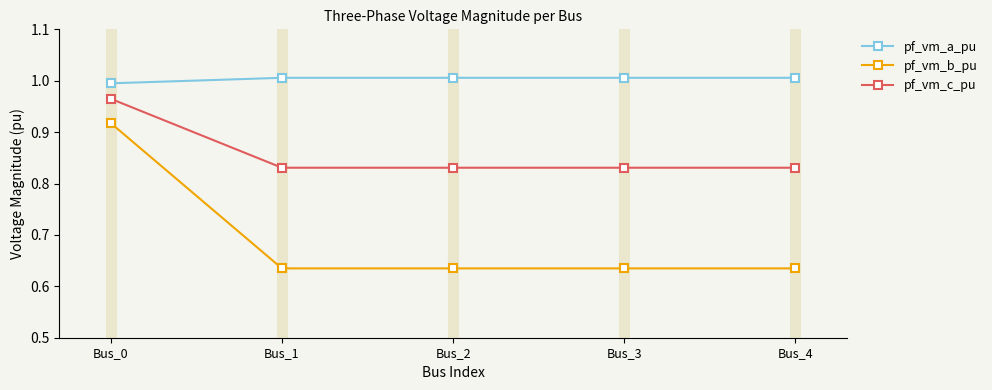

At which label does pf_vm_a_pu first exceed 1?

Bus_1